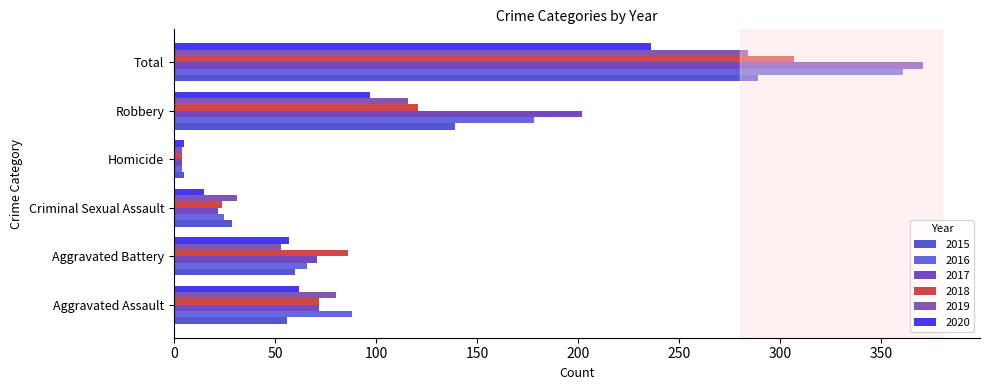

Which series changed the most between Aggravated Battery and Criminal Sexual Assault?

2018